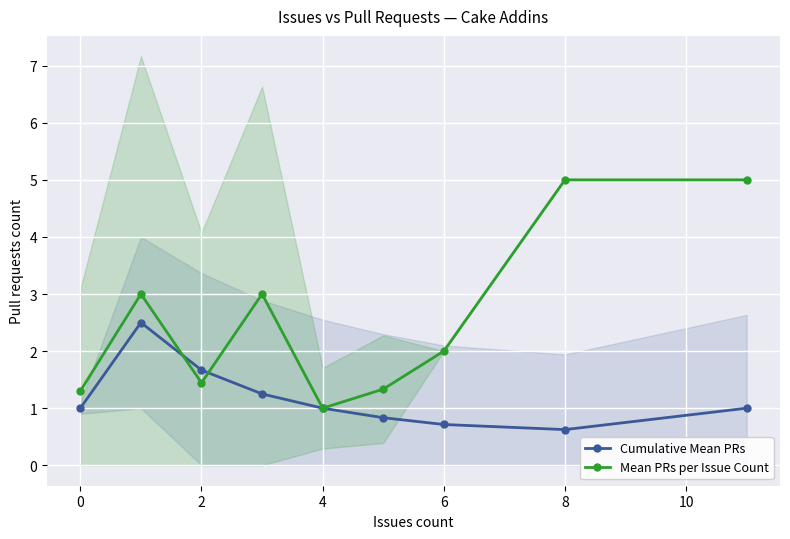

The value of Cumulative Mean PRs at 4 is 0.3. True or false?

False